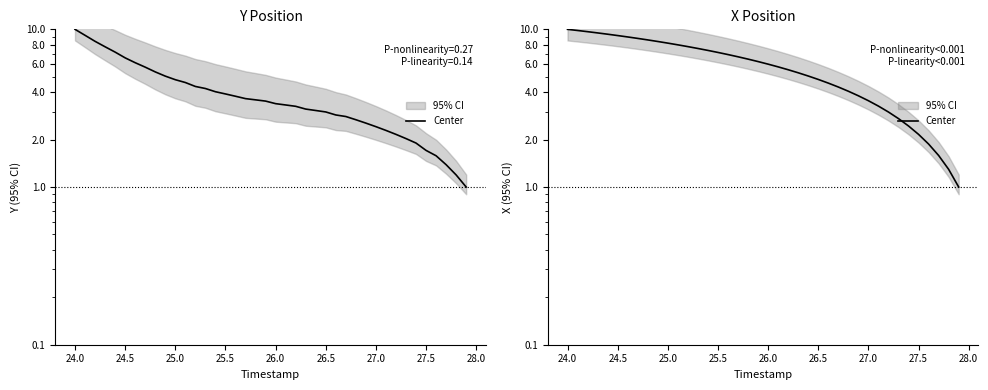

How many lines are shown in the chart?

1